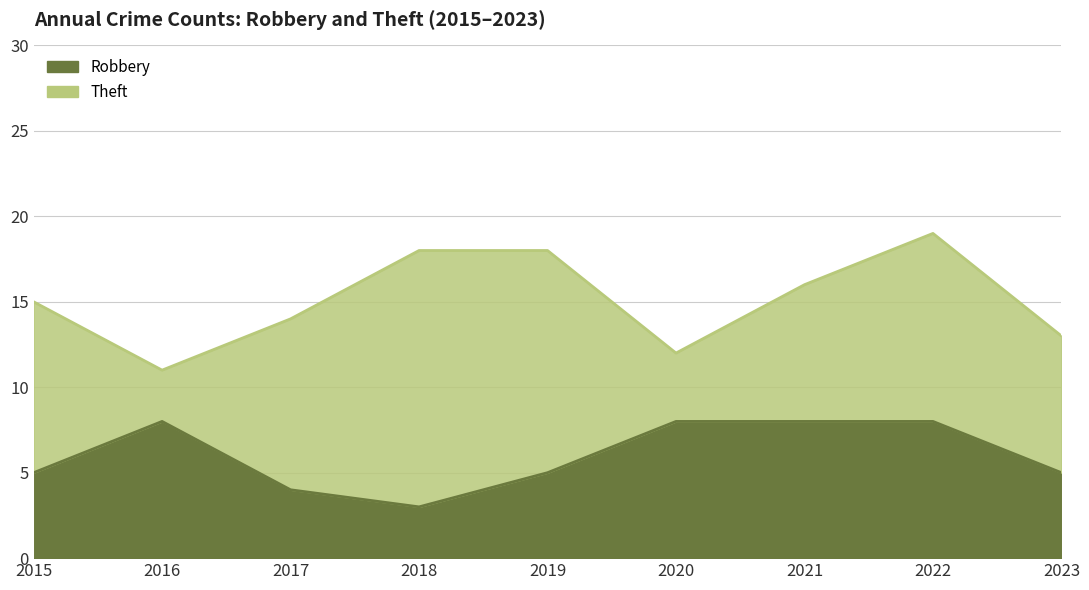

How many interior local valleys (lower than both neighbors) does the data have?

1